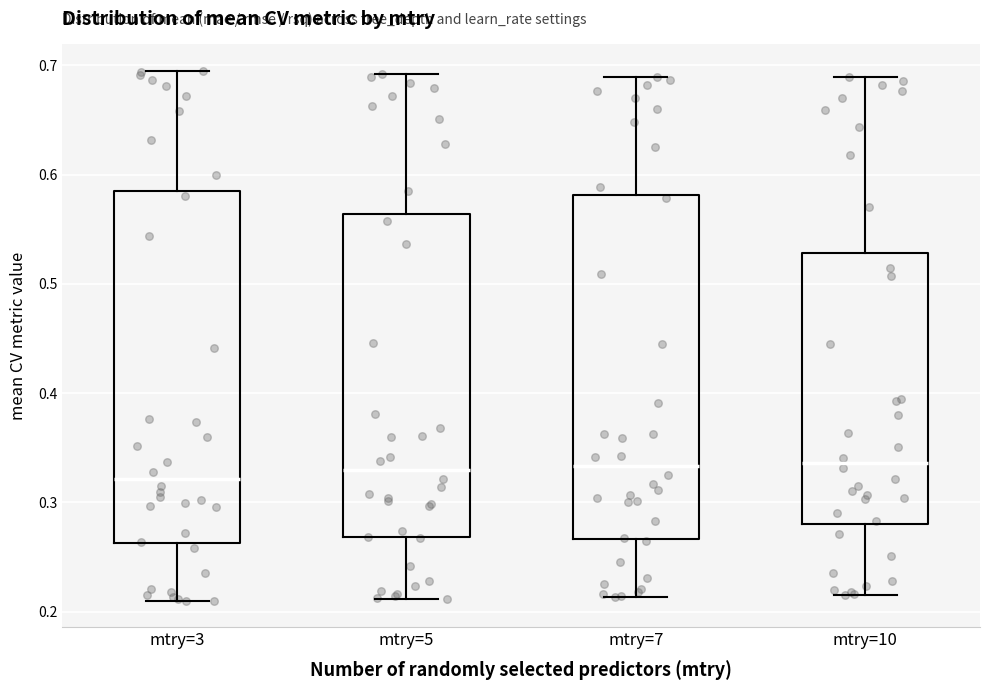

Reading left to right, transcribe this box plot: for each box, give where its median line is, the range the box spans, and where its two whiskers end, as read against the y-axis. The values are not printed on the chart, so give them approximately, as read against the axis.

mtry=3: median 0.32, box 0.26 to 0.59, whiskers 0.21 to 0.70
mtry=5: median 0.33, box 0.27 to 0.56, whiskers 0.21 to 0.69
mtry=7: median 0.33, box 0.27 to 0.58, whiskers 0.21 to 0.69
mtry=10: median 0.34, box 0.28 to 0.53, whiskers 0.22 to 0.69